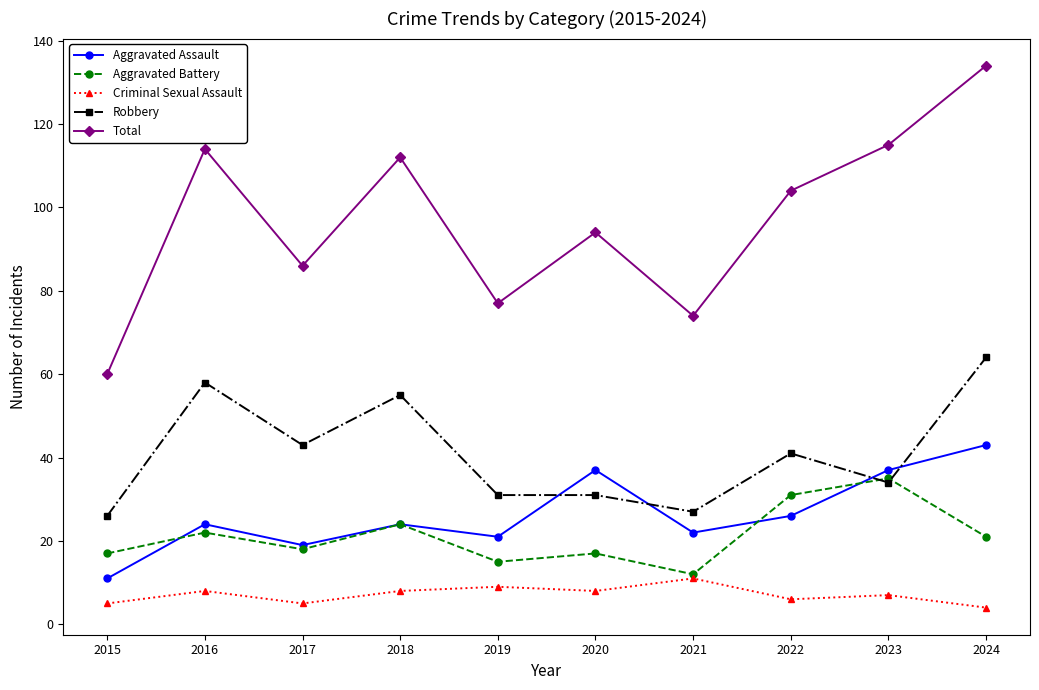

True or false: Robbery and Total cross at least once.

False